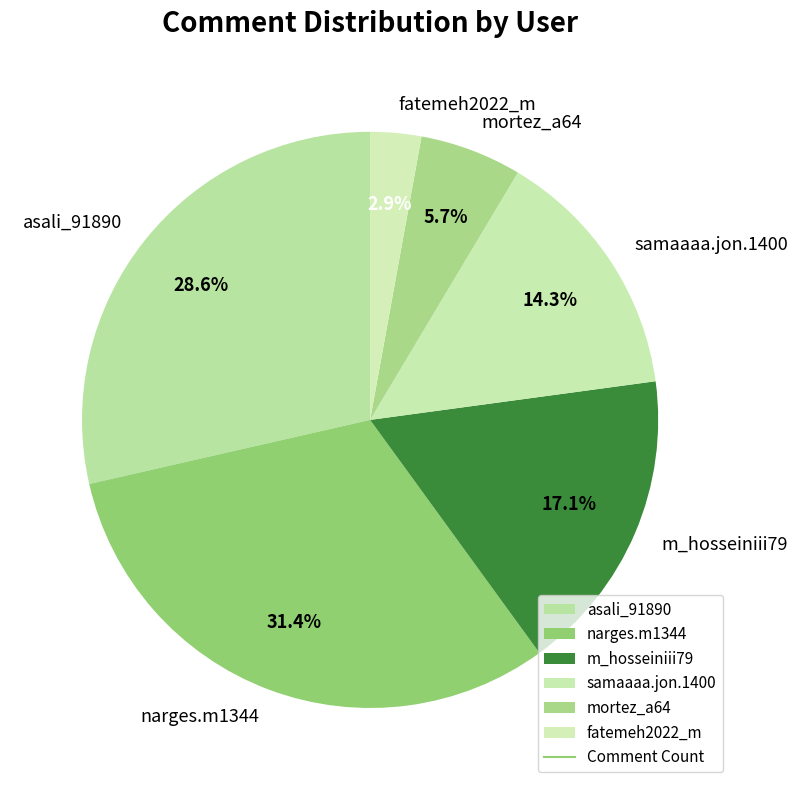

Count the number of slices in the pie.

6